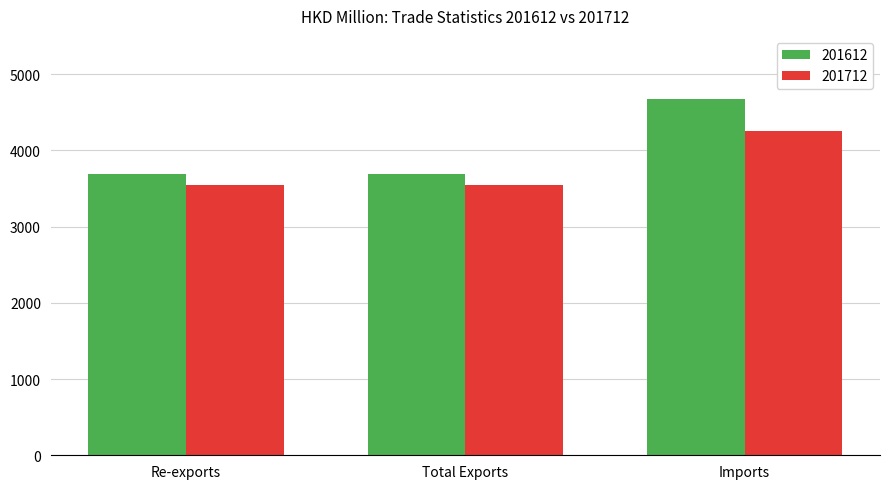

Which label corresponds to the largest value in the chart?

Imports